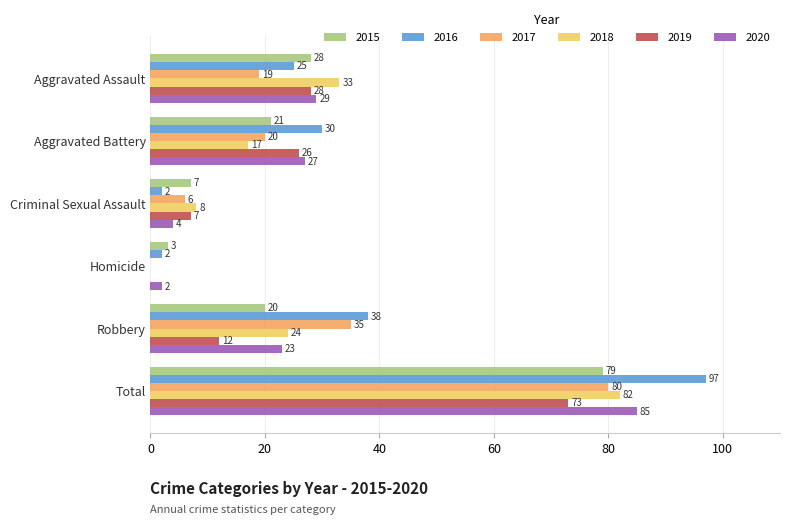

Which series changed the most between Aggravated Battery and Criminal Sexual Assault?

2016